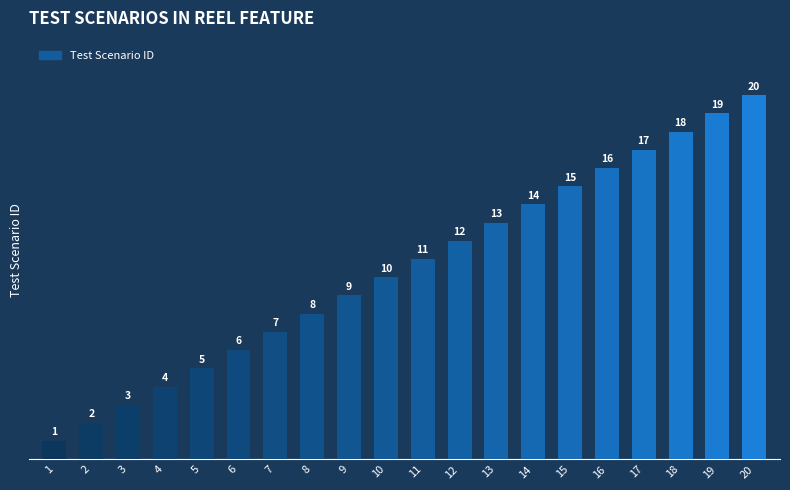

Does the chart contain any negative values?

No